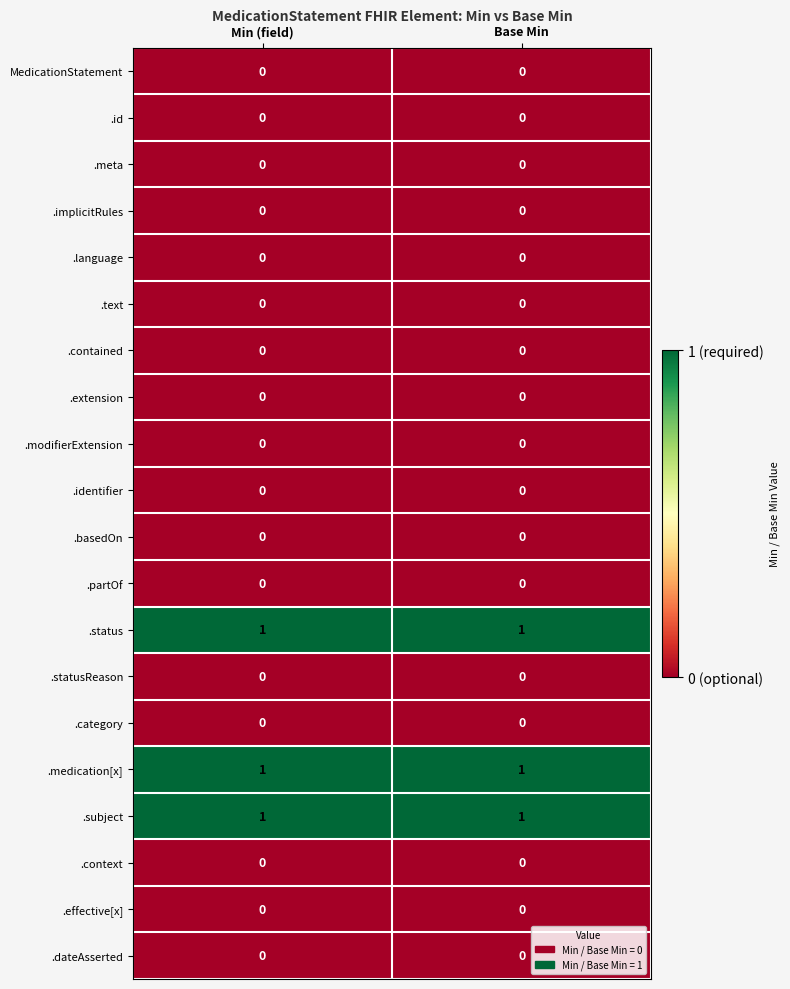

What is the total value across all series at Min (field)?

3